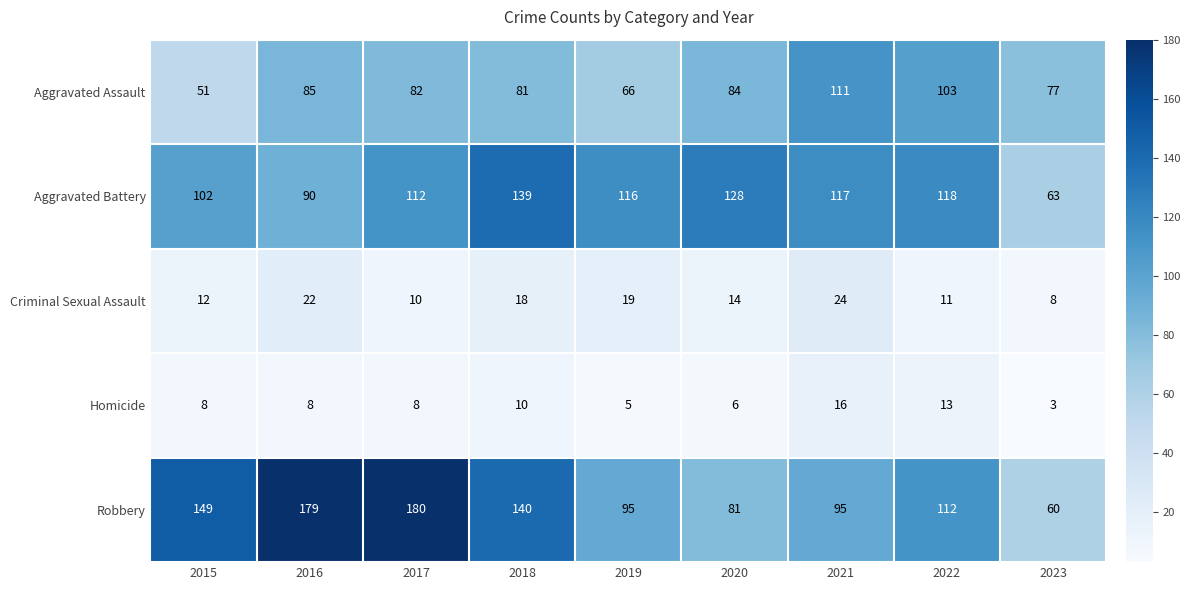

What is the average value of the Criminal Sexual Assault series?

15